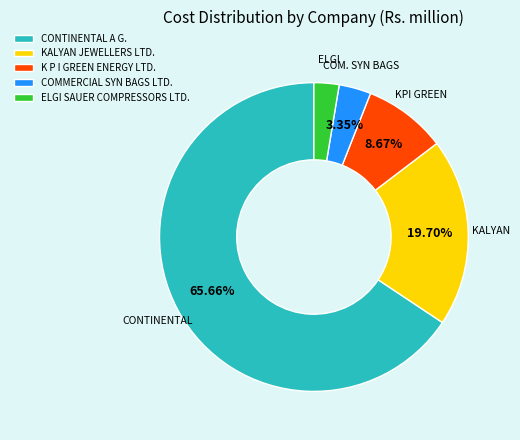

Approximately how many times larger is the value at KALYAN JEWELLERS LTD. compared to CONTINENTAL A G.?

0.3